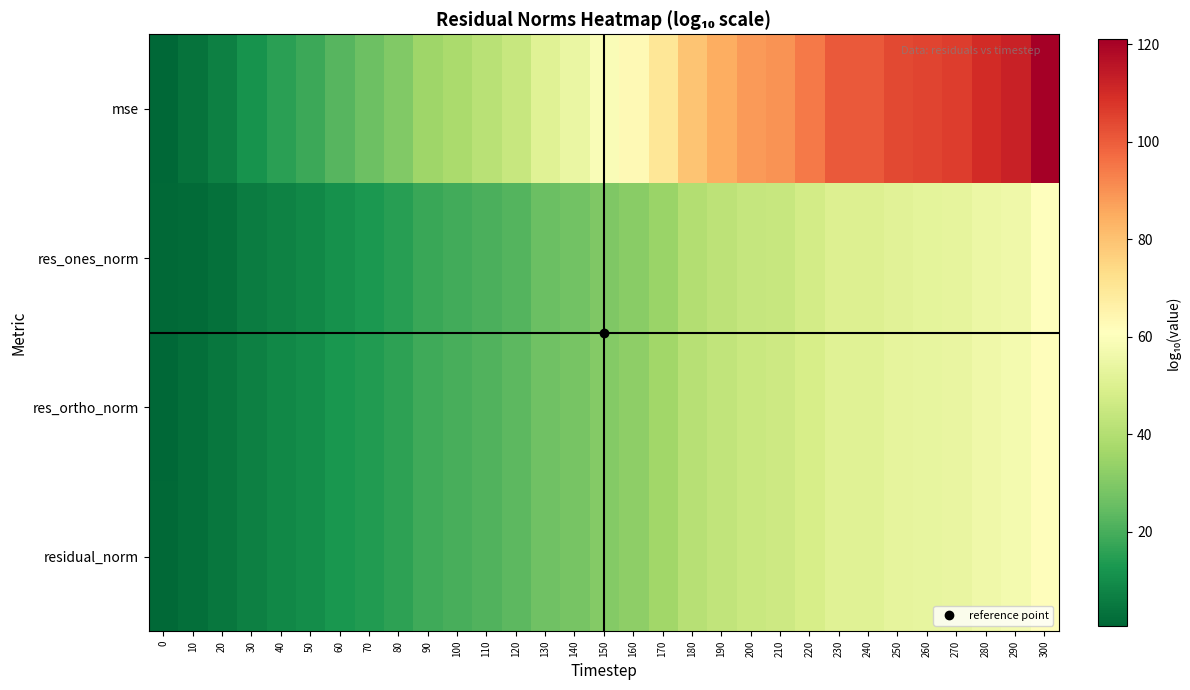

Reading left to right, list all the values displayed in this chart.

mse: 0=0.7	10=3.7	20=7.2	30=11.7	40=15.4	50=18.4	60=22.7	70=26.4	80=30.1	90=35.7	100=38.2	110=41.3	120=44.5	130=51.2	140=54.4	150=59.3	160=63.0	170=69.8	180=79.5	190=84.6	200=88.3	210=89.5	220=94.5	230=100.5	240=100.5	250=103.6	260=104.9	270=106.1	280=109.8	290=112.2	300=121.0
res_ones_norm: 0=1.4	10=1.9	20=3.3	30=5.9	40=7.6	50=8.8	60=11.4	70=13.2	80=15.0	90=17.9	100=19.1	110=20.7	120=22.3	130=25.6	140=27.2	150=29.6	160=31.5	170=34.9	180=39.8	190=42.3	200=44.2	210=44.8	220=47.2	230=50.2	240=50.2	250=51.8	260=52.4	270=53.0	280=54.9	290=56.1	300=60.5
res_ortho_norm: 0=0.6	10=2.9	20=4.6	30=6.9	40=8.7	50=10.2	60=12.4	70=14.3	80=16.1	90=18.9	100=20.1	110=21.7	120=23.3	130=26.6	140=28.2	150=30.7	160=32.5	170=36.0	180=40.8	190=43.4	200=45.2	210=45.8	220=48.3	230=51.3	240=51.3	250=52.9	260=53.5	270=54.1	280=55.9	290=57.2	300=61.5
residual_norm: 0=1.4	10=2.9	20=4.6	30=6.9	40=8.7	50=10.2	60=12.4	70=14.3	80=16.1	90=18.9	100=20.1	110=21.7	120=23.3	130=26.7	140=28.2	150=30.7	160=32.5	170=36.0	180=40.8	190=43.4	200=45.2	210=45.8	220=48.3	230=51.3	240=51.3	250=52.9	260=53.5	270=54.1	280=55.9	290=57.2	300=61.5